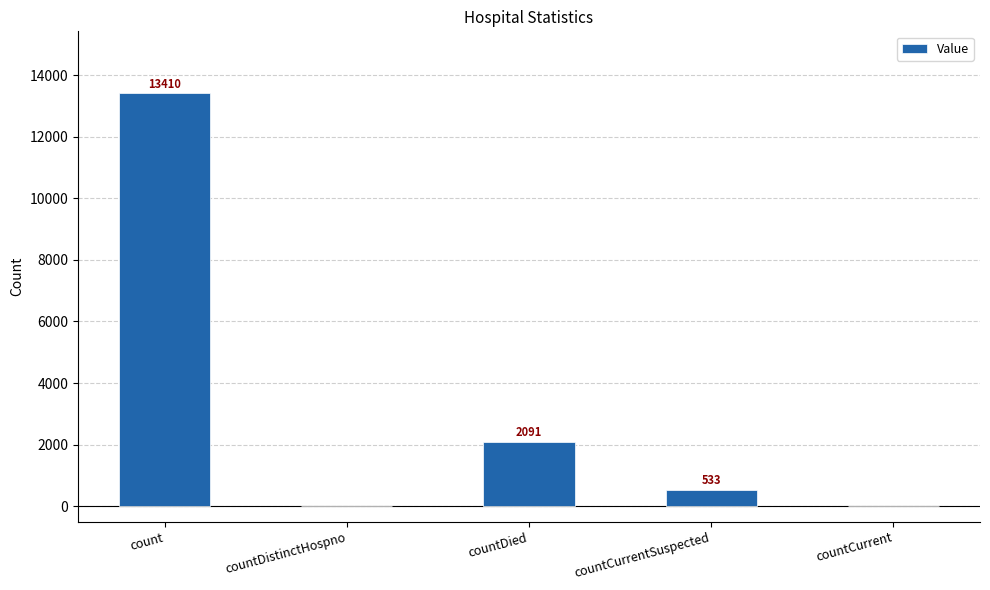

The chart shows a value of 533 at countCurrentSuspected. True or false?

True